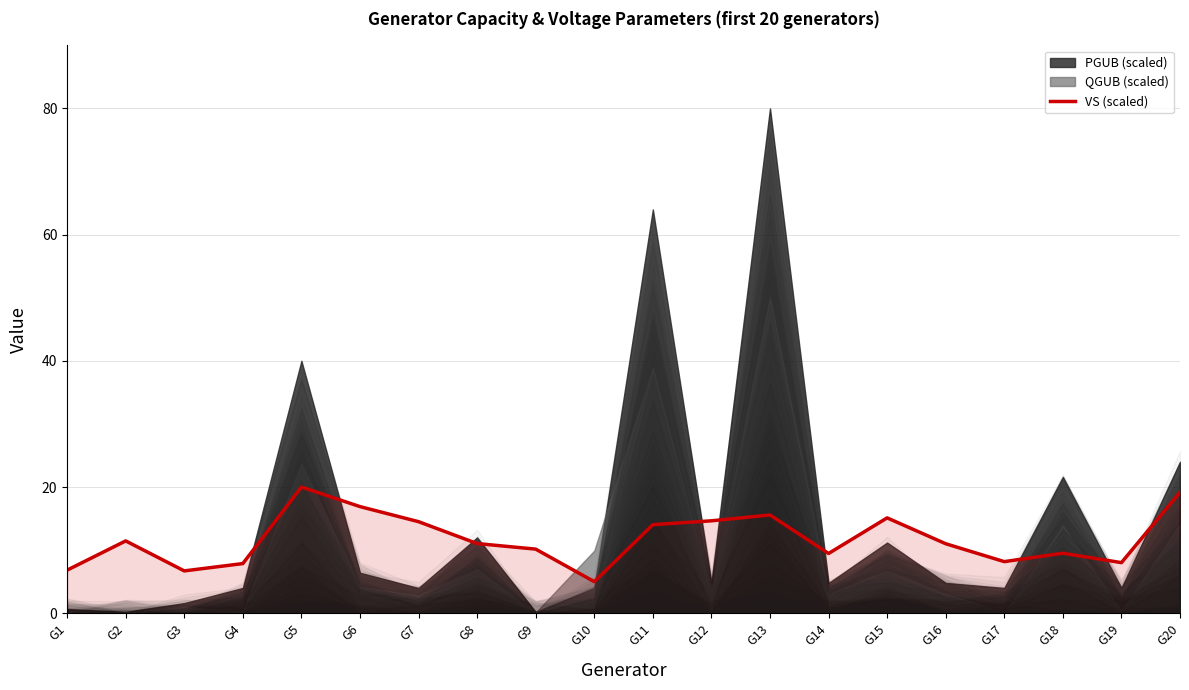

Which label corresponds to the smallest value in the chart?

G10